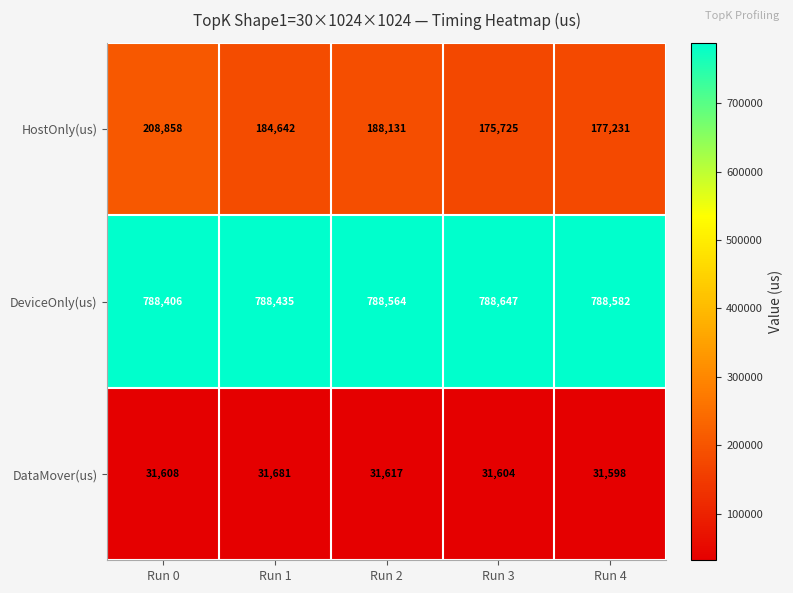

The value of DeviceOnly(us) at Run 4 is 788582. True or false?

True